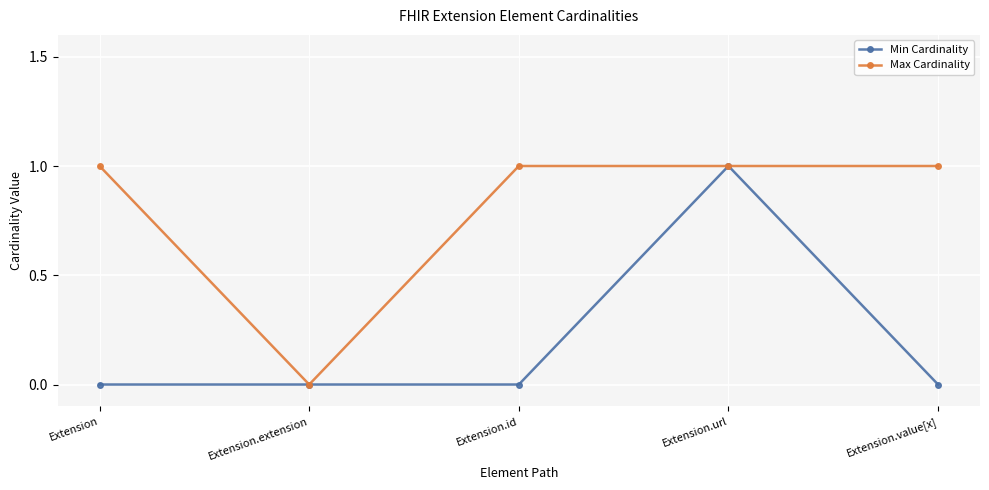

How many series are shown in this chart?

2